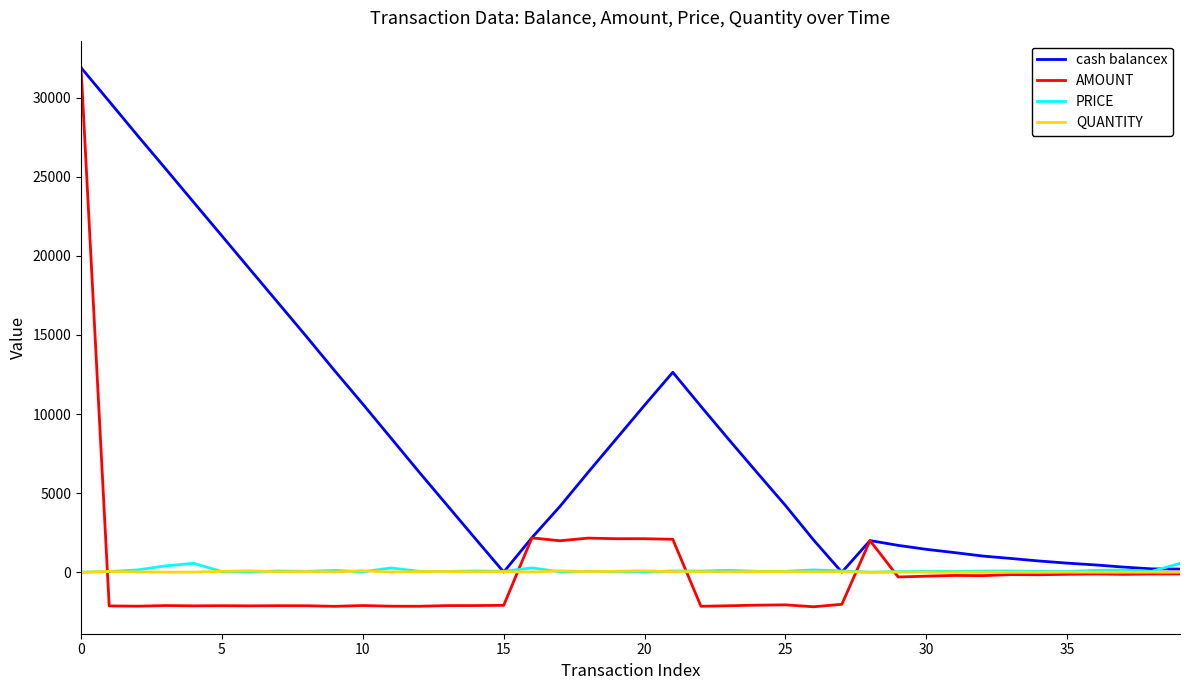

Which series has the widest spread of values?

AMOUNT